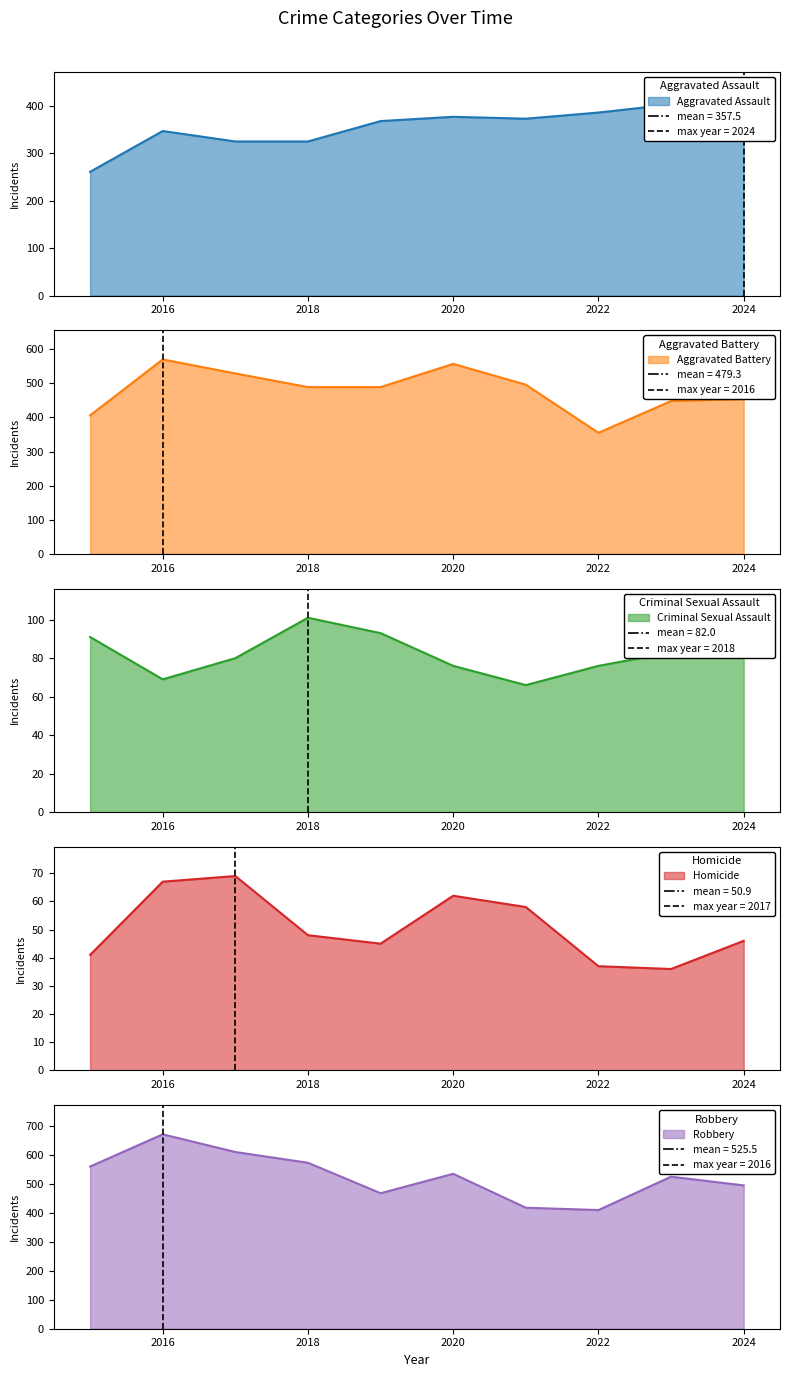

At how many categories does at least one series exceed 368?

10